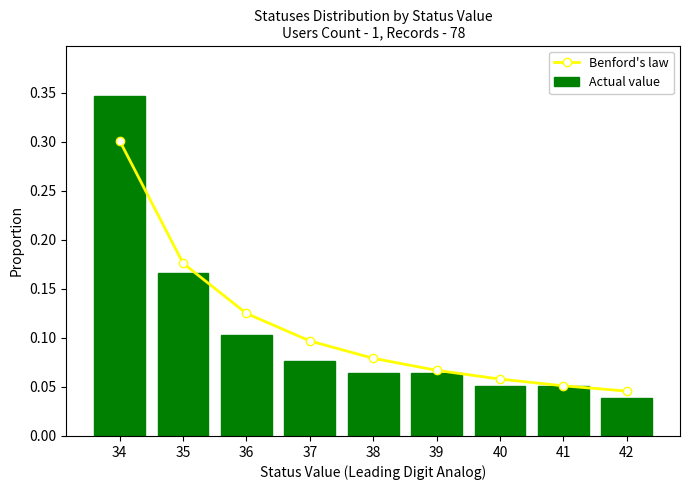

Between 35 and 36, which series saw the biggest shift?

Actual value